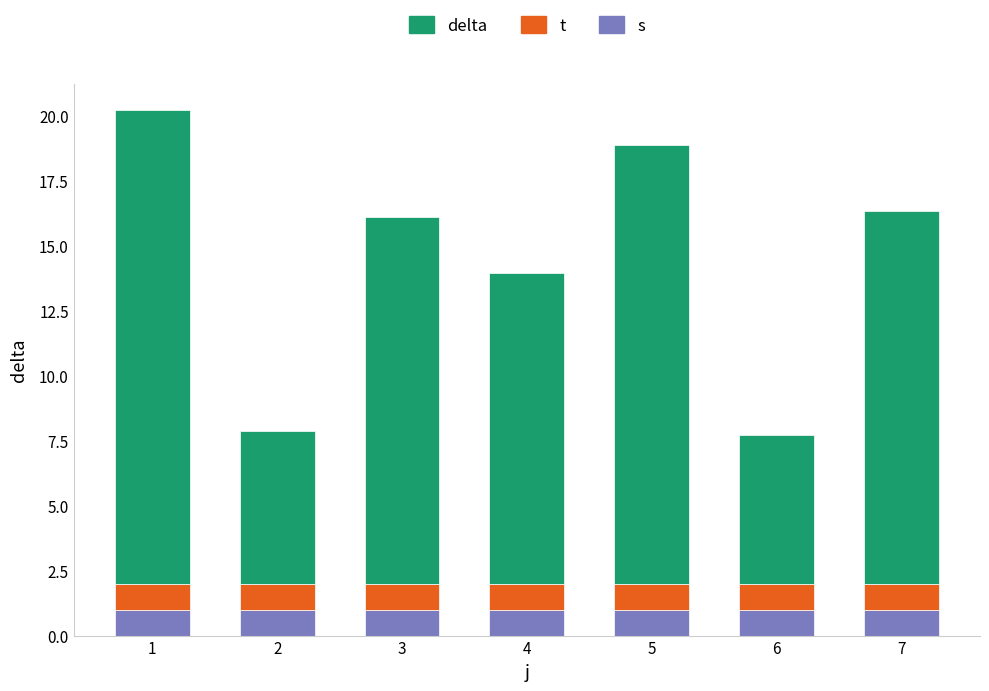

What is the total value across all series at 5?

18.9